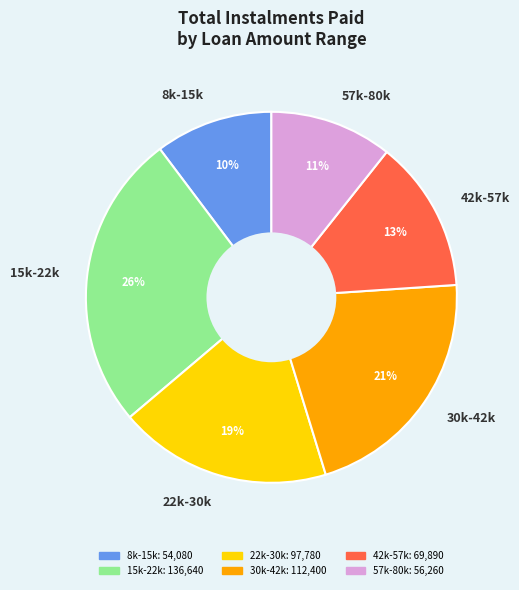

To the nearest percent, what is the average slice percentage?

17%